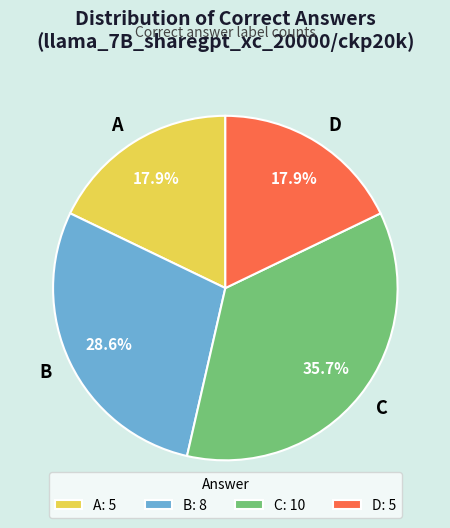

Is there any slice that represents more than half of the pie?

No